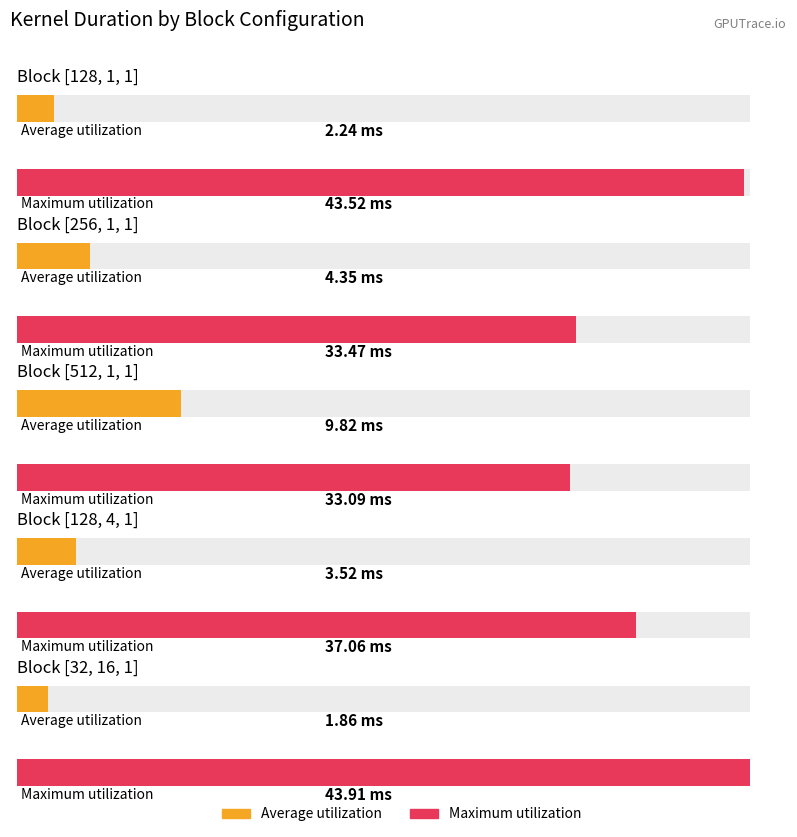

At [128, 1, 1], list the series in order from largest to smallest.

Maximum utilization, Average utilization